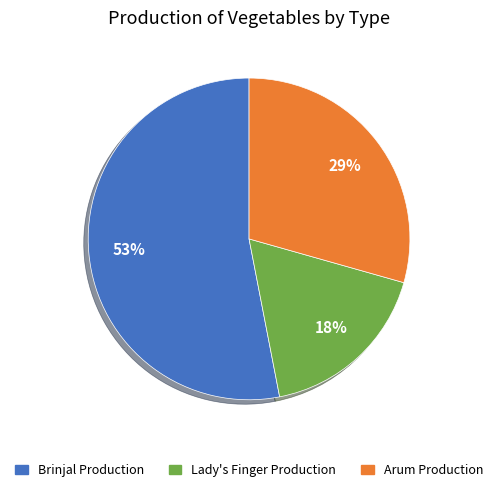

To the nearest percent, what is the difference between the largest and smallest slice percentages?

35%